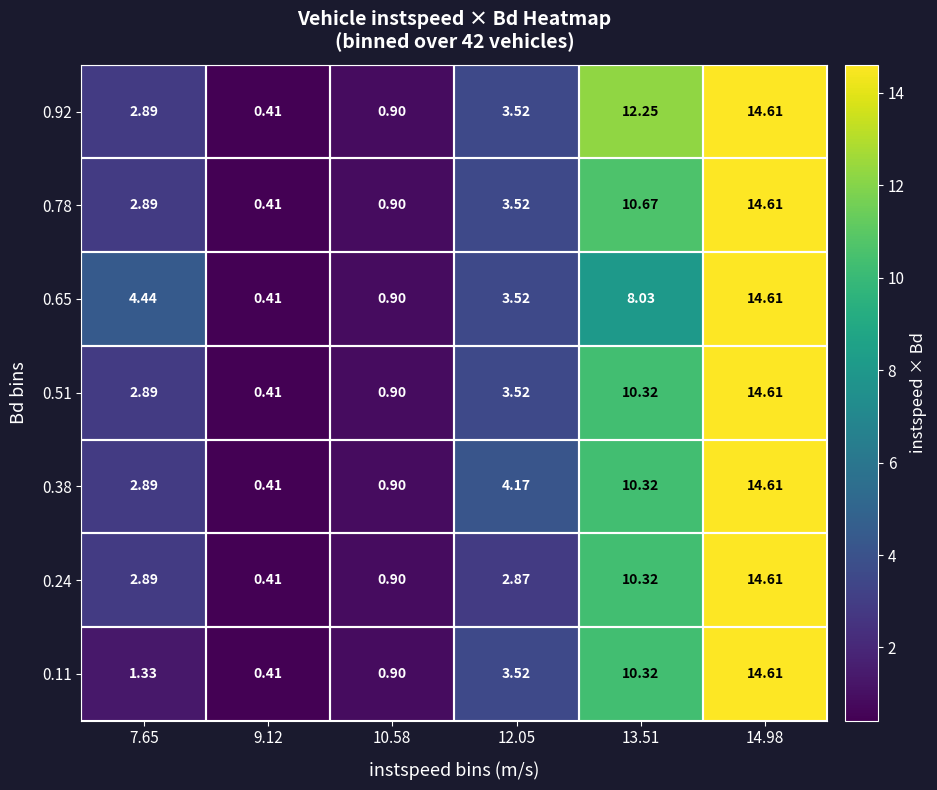

How many data points does each series have?

6